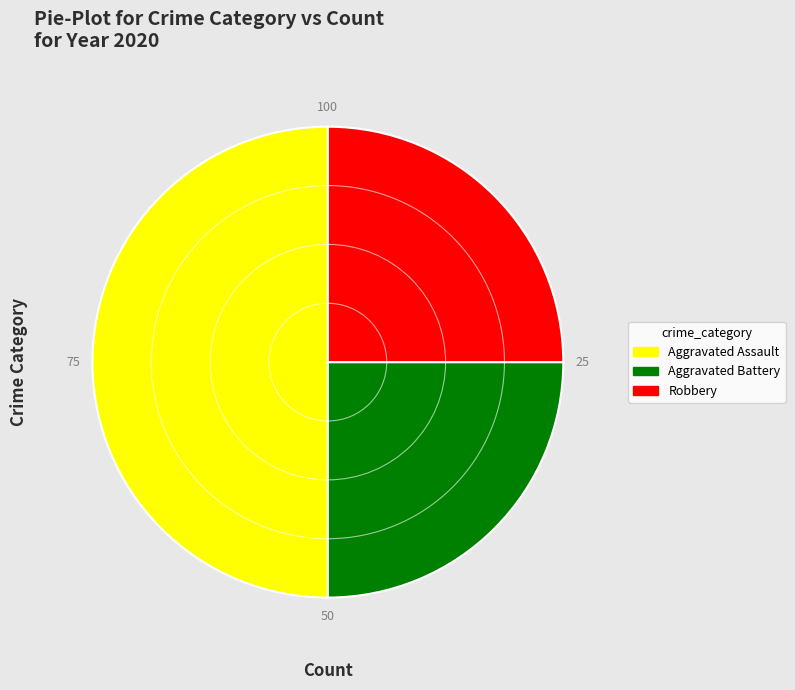

Is it true that Aggravated Battery is 33% of the pie?

False